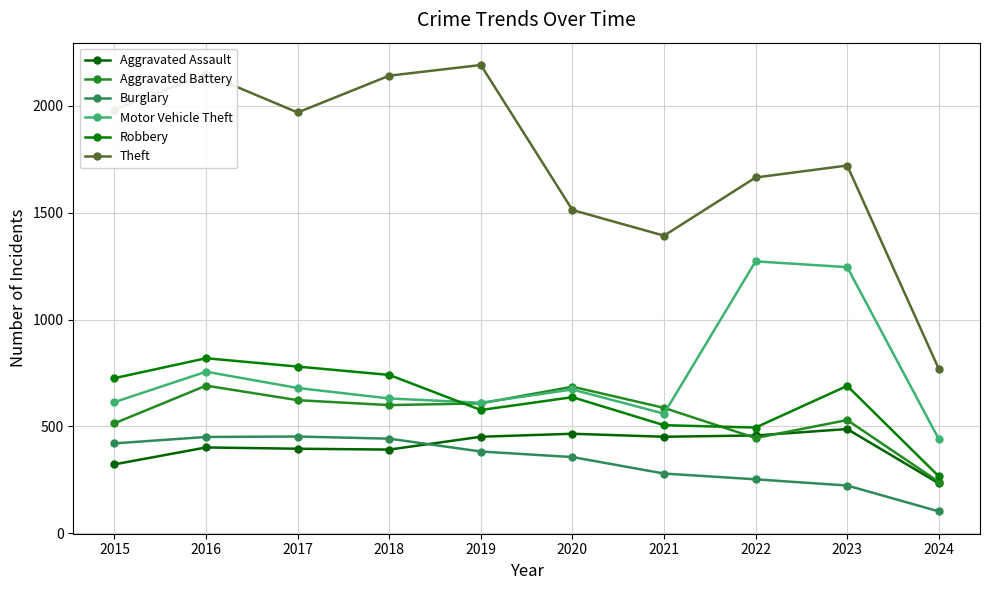

Which category has the highest value across all series?

2019